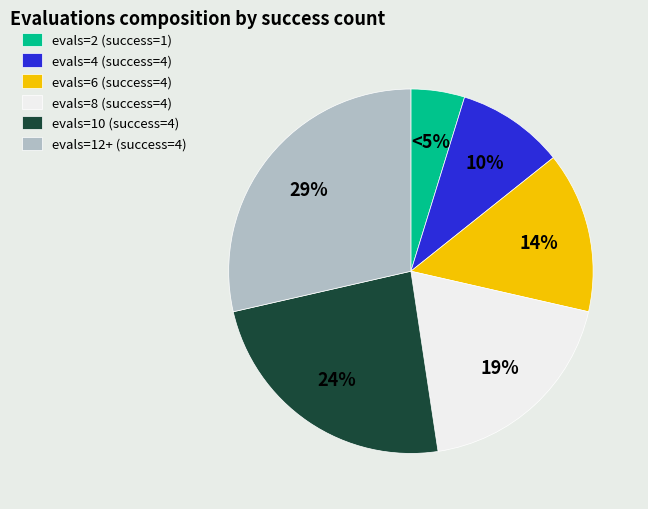

Rank the categories by value from highest to lowest.

evals=12+ (success=4), evals=10 (success=4), evals=8 (success=4), evals=6 (success=4), evals=4 (success=4), evals=2 (success=1)